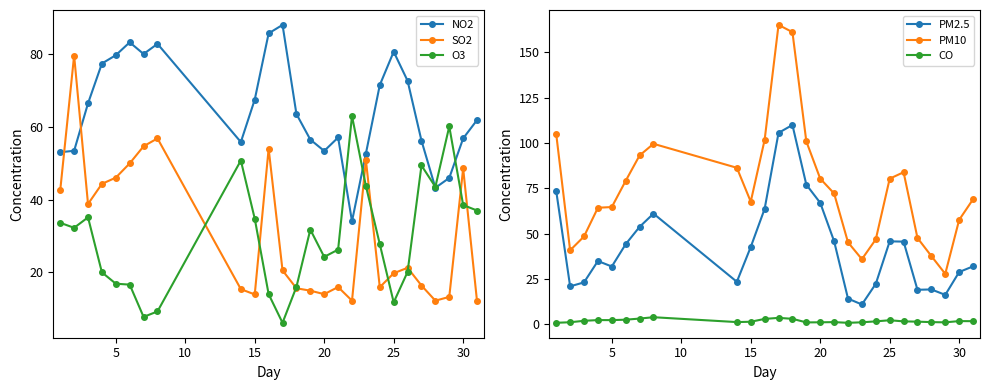

Is it true that NO2 equals 67.5 at 15?

True